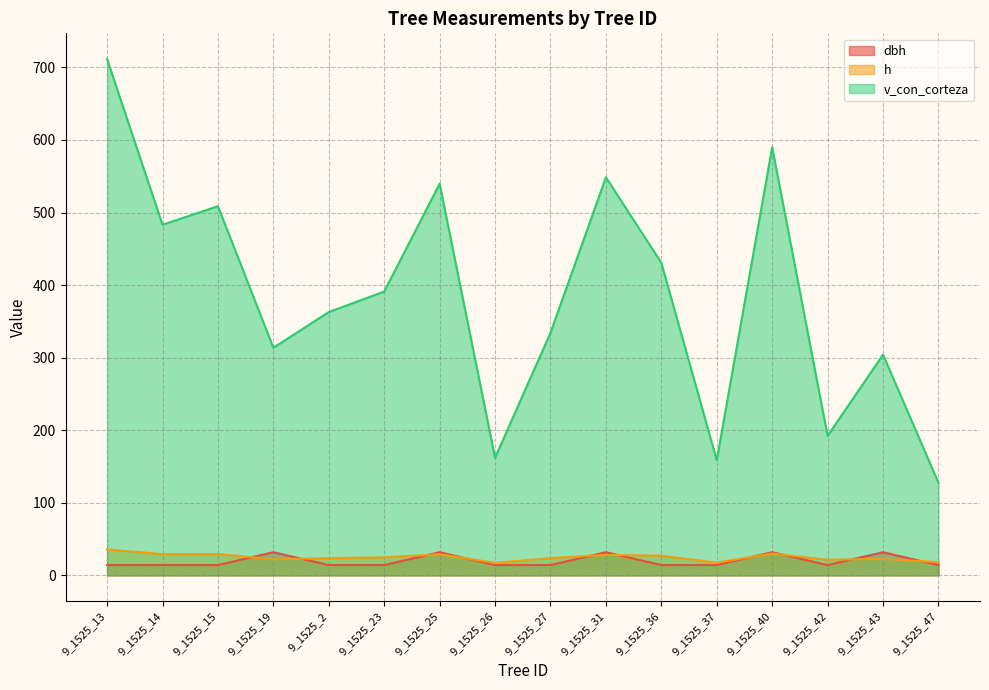

Which has a higher value, 9_1525_47 or 9_1525_43?

9_1525_43